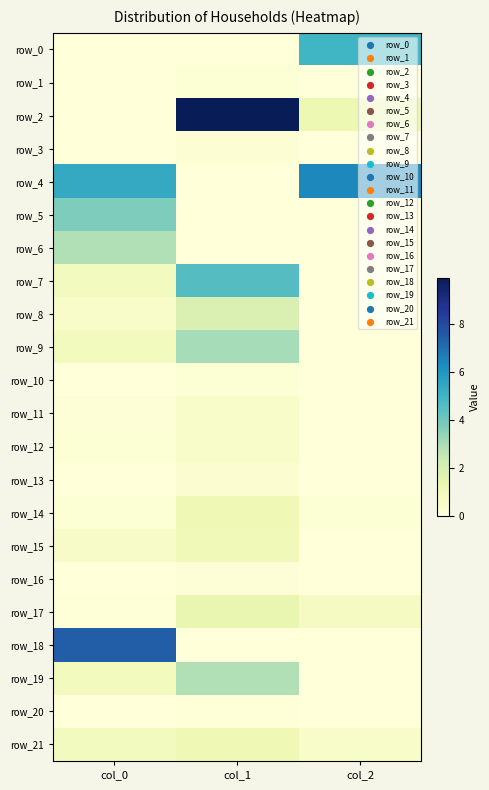

Which series changed the most between col_0 and col_1?

row_2